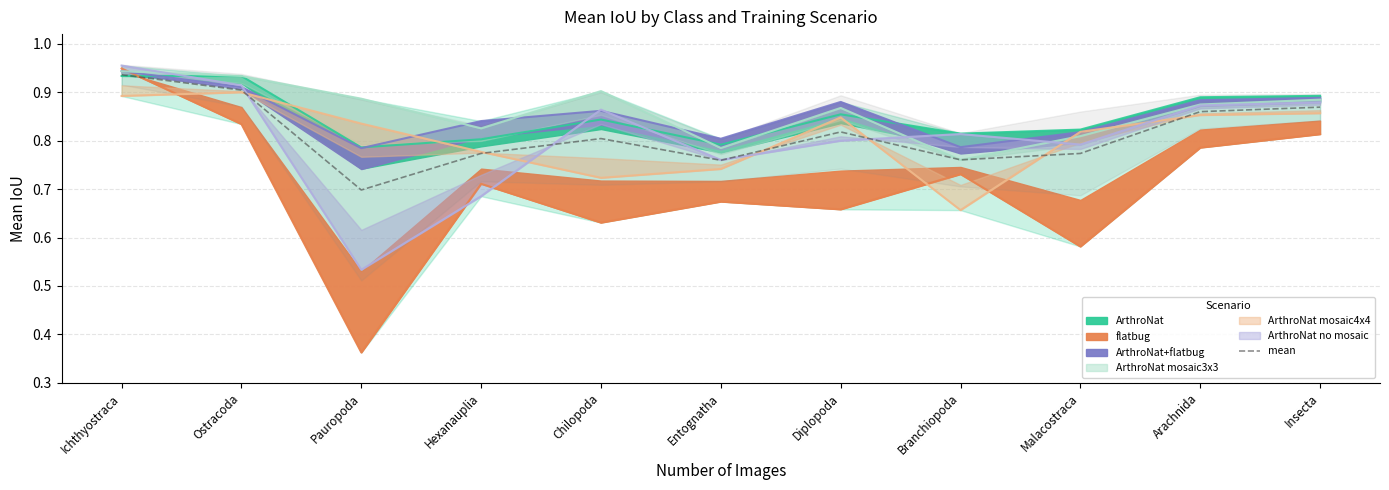

Rank the categories by value from highest to lowest.

Ichthyostraca, Ostracoda, Insecta, Arachnida, Diplopoda, Chilopoda, Hexanauplia, Malacostraca, Branchiopoda, Entognatha, Pauropoda